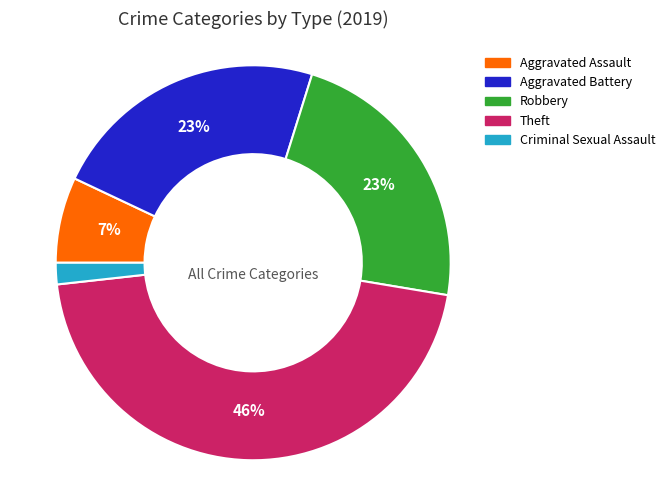

The Aggravated Battery slice represents 9% of the pie. True or false?

False